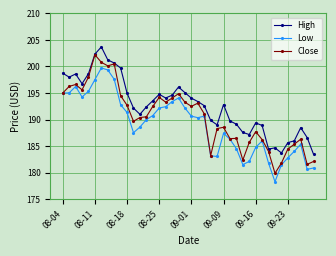

Rank the series by their average value, from highest to lowest.

High, Close, Low